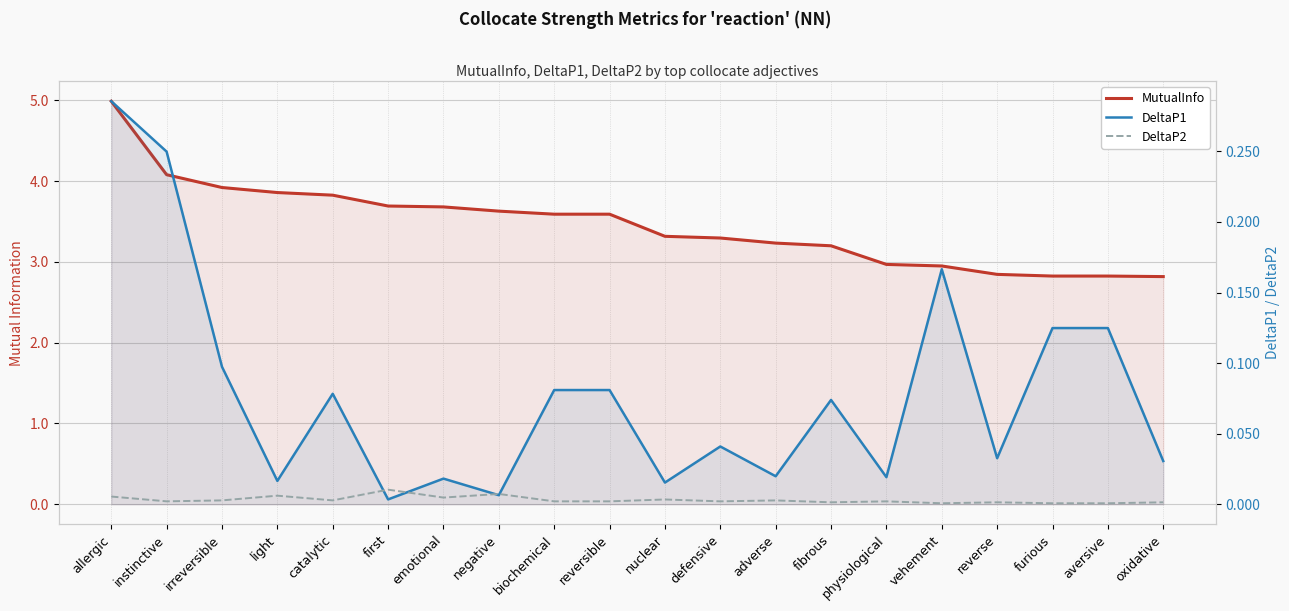

List the series in order of their peak value, highest first.

MutualInfo, DeltaP1, DeltaP2